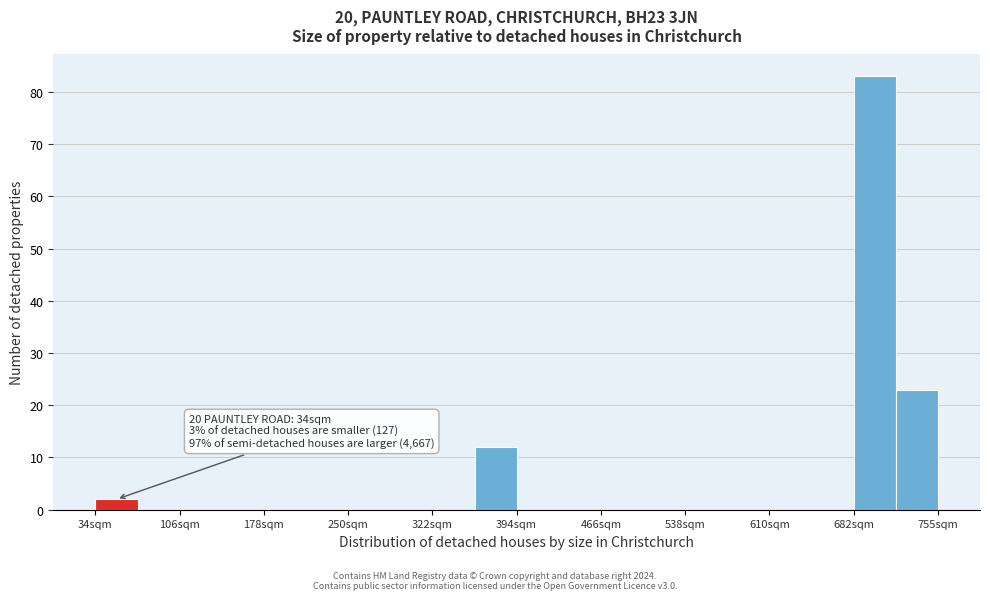

Read against the x-axis, roughly where is the centre of the tallest bar?

700